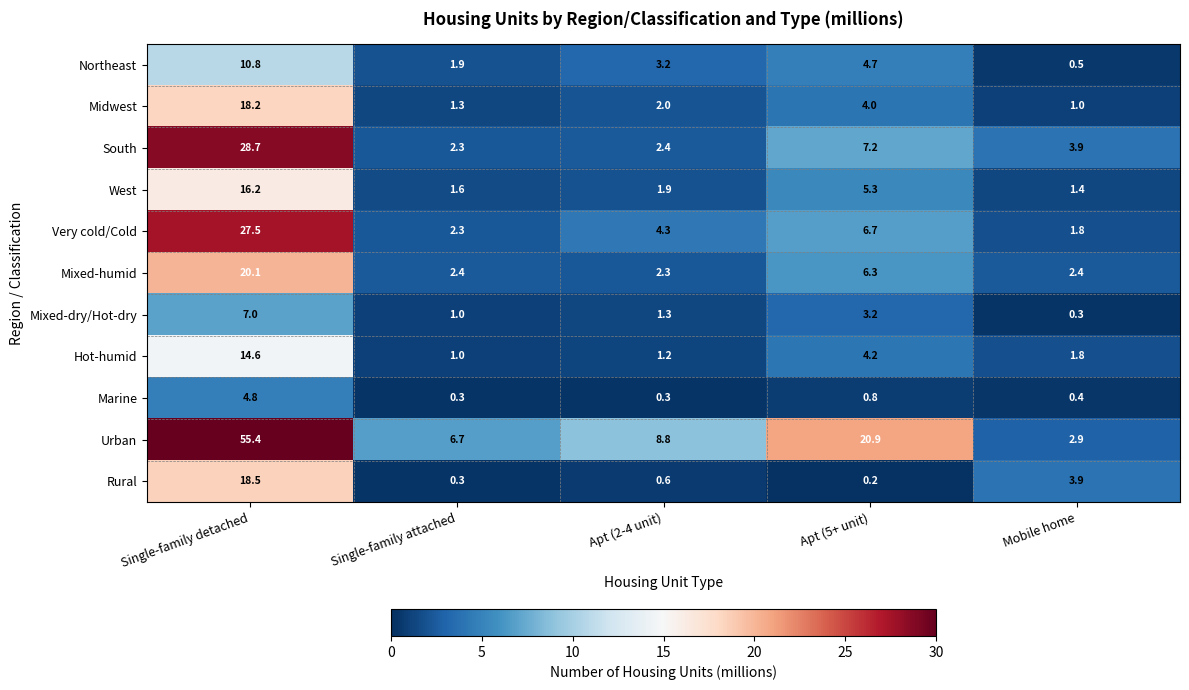

Between Single-family detached and Apt (2-4 unit), which series saw the biggest shift?

Urban